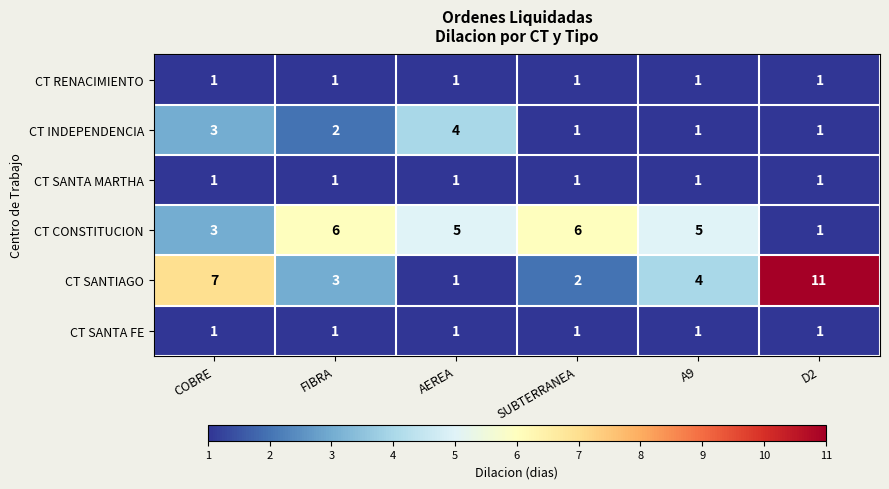

What is the greatest value displayed?

11